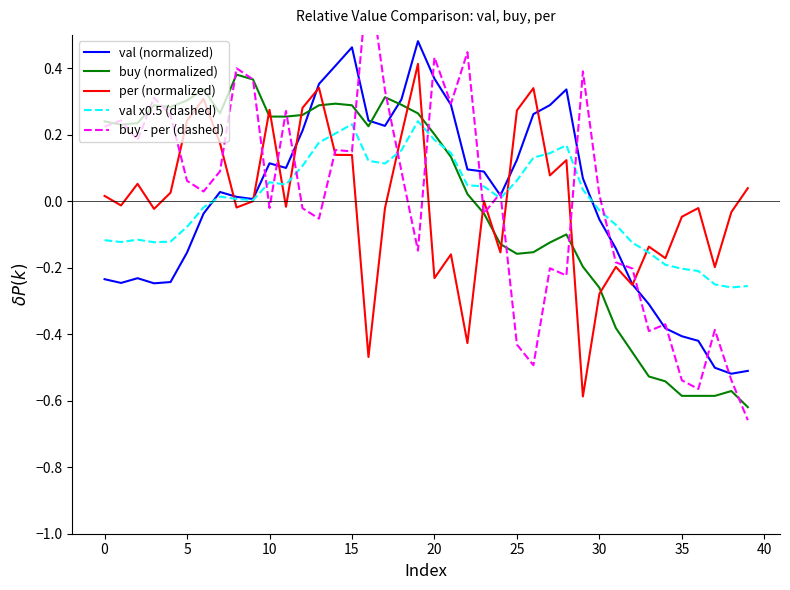

How many negative values does the buy (normalized) series have?

17